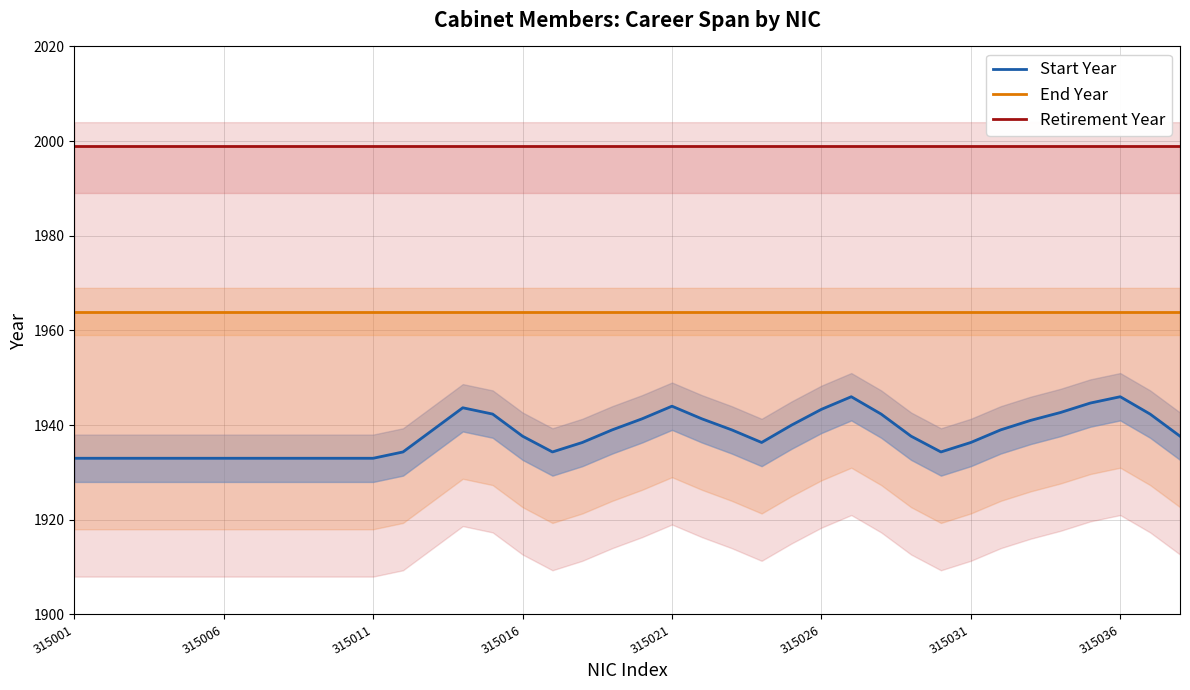

Count the number of categories in the chart.

38